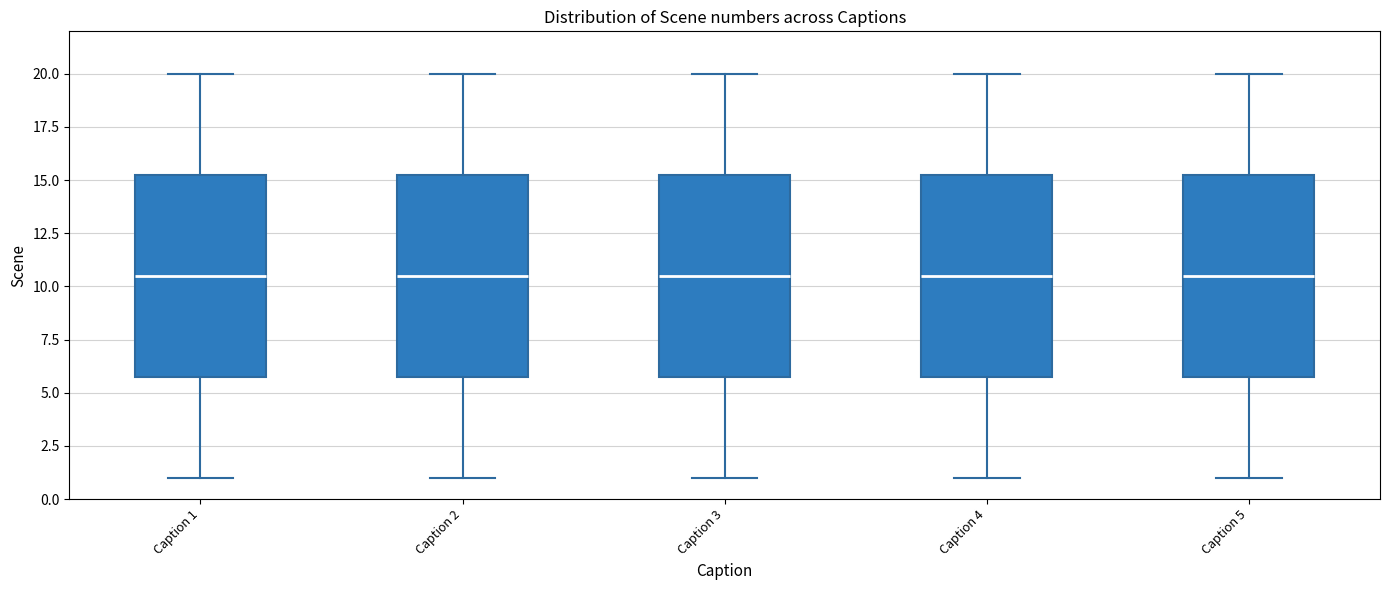

Where is the upper edge of the box for Caption 4 on the y-axis? The values are not printed on the chart, so give them approximately, as read against the axis.

15.5